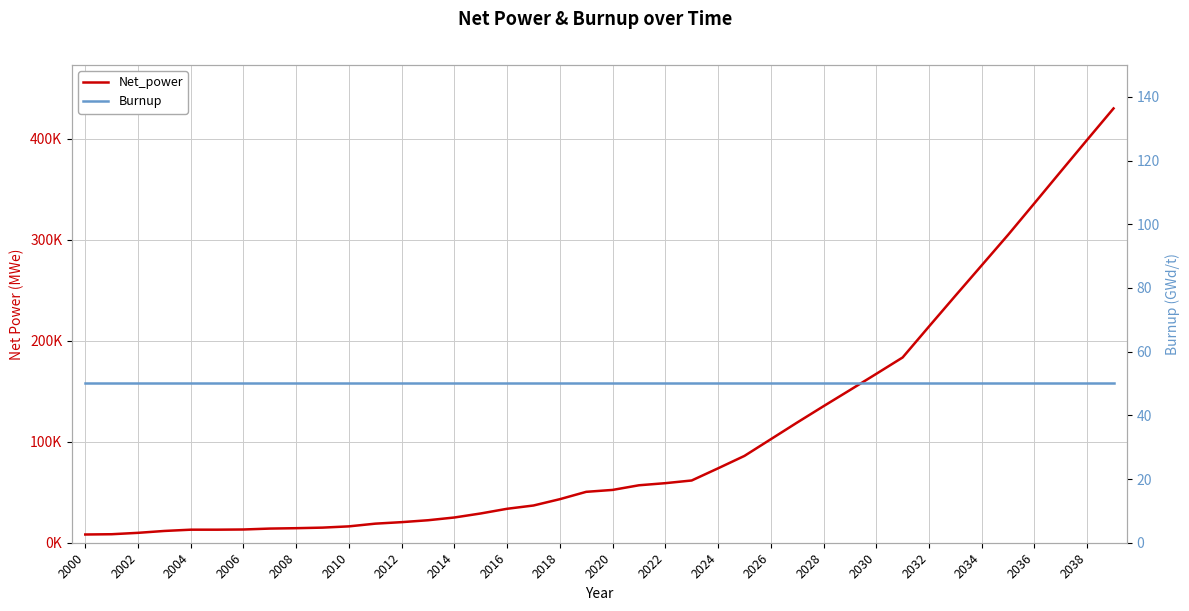

Which series has the largest total across all categories?

Net_power